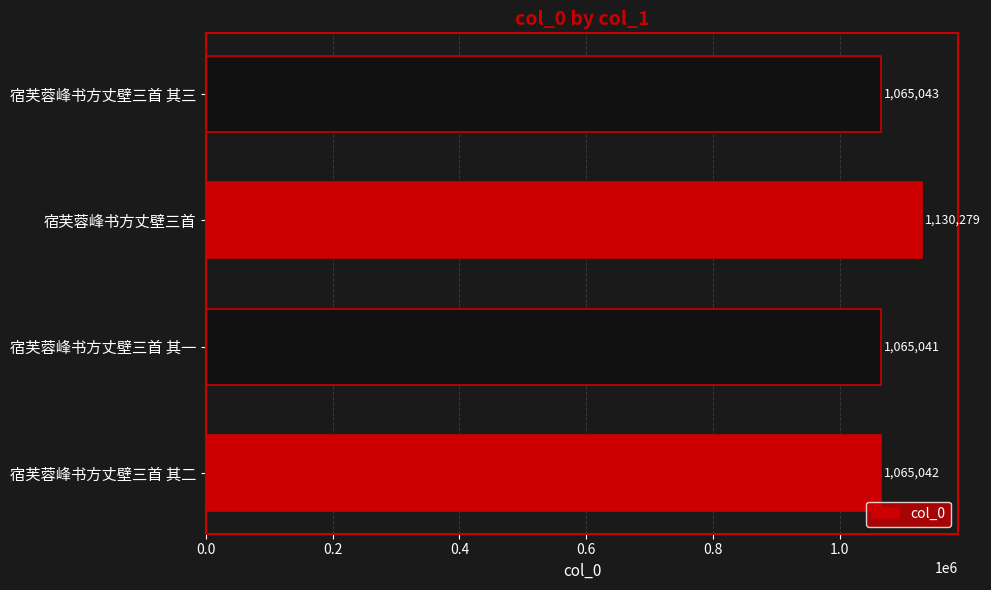

Is it true that the value at 宿芙蓉峰书方丈壁三首 其三 is 1569526?

False